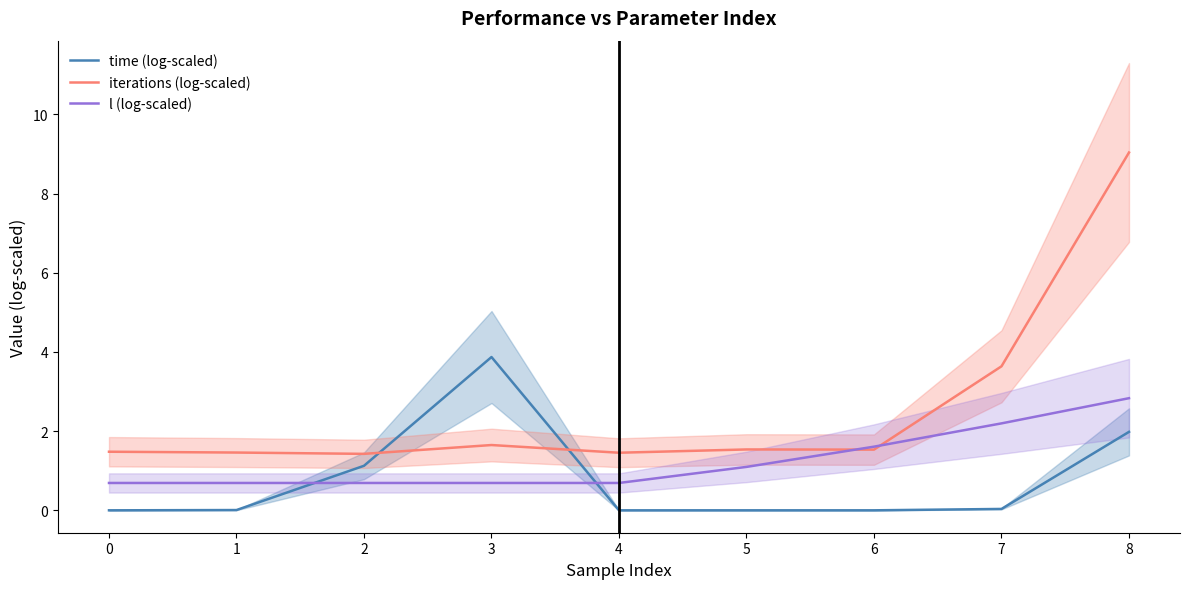

Is this an area chart (filled region under the line)?

No